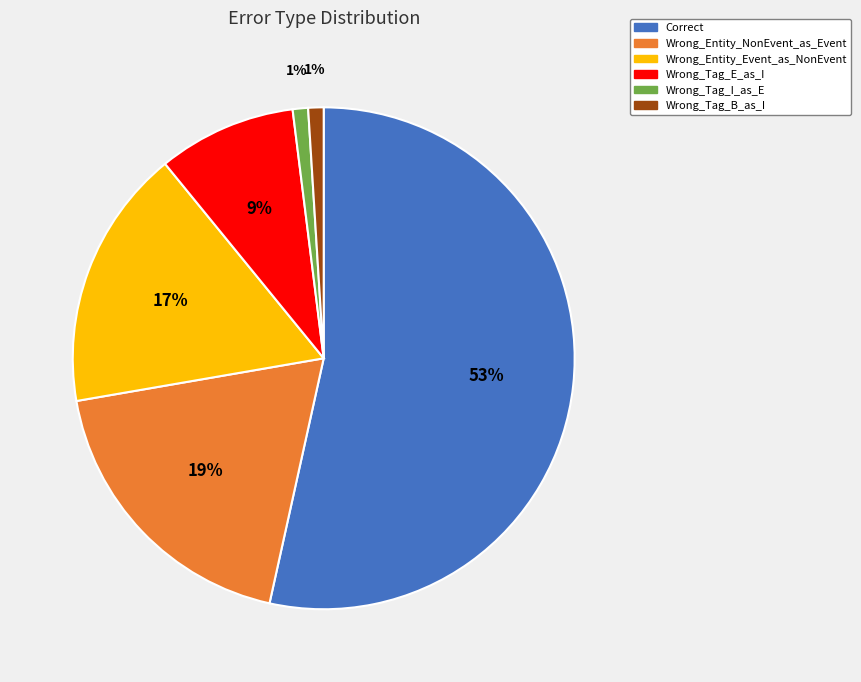

Which slice represents more than half of the pie?

Correct